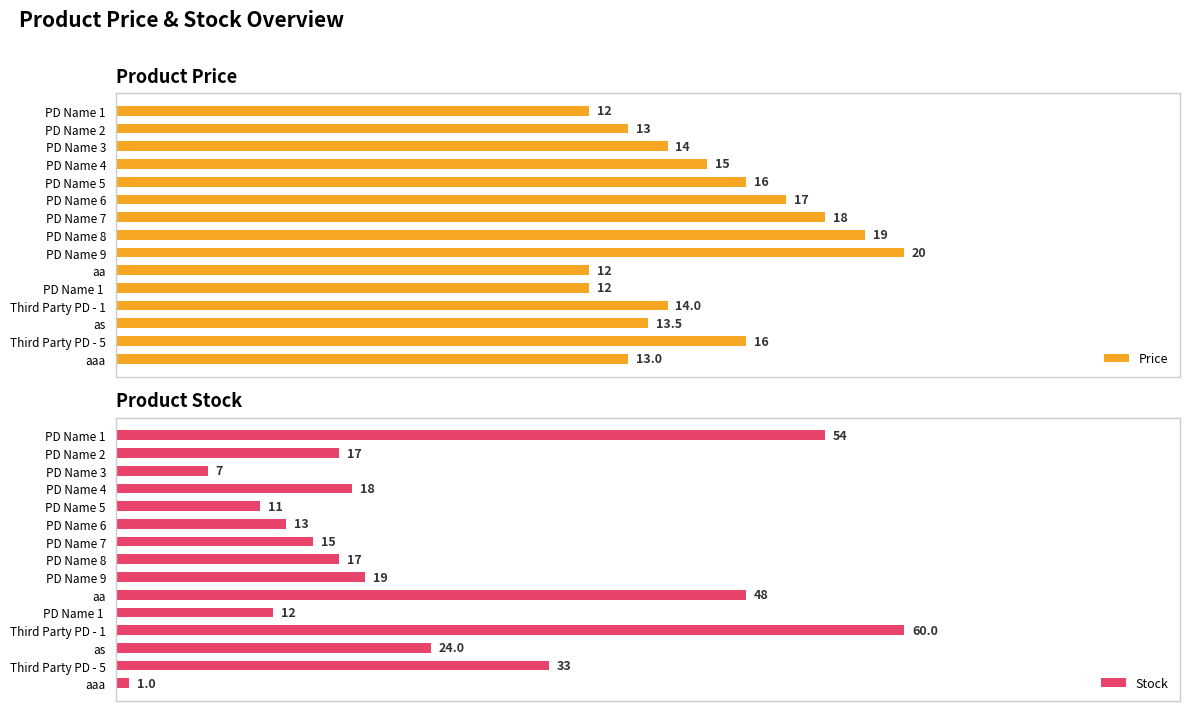

At which label does Price reach its peak?

PD Name 9